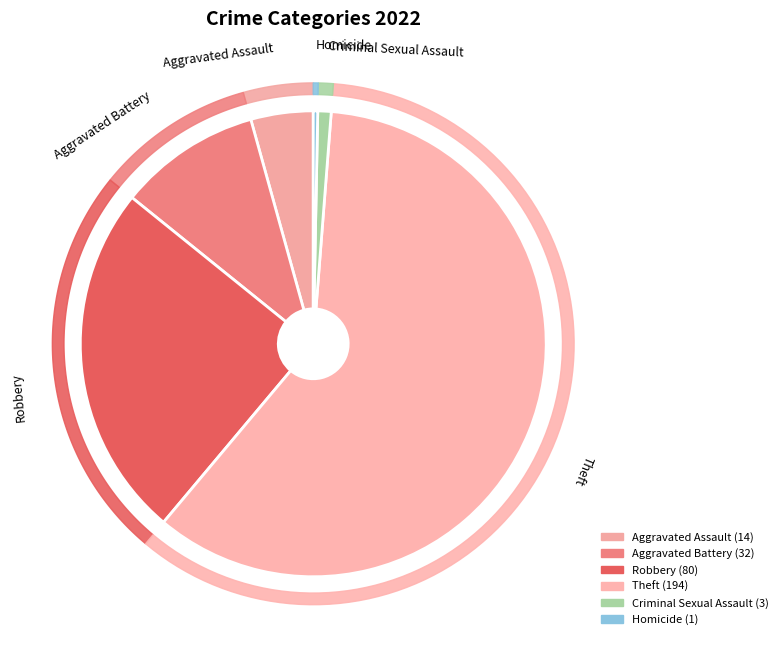

Does any single category account for the majority?

Yes